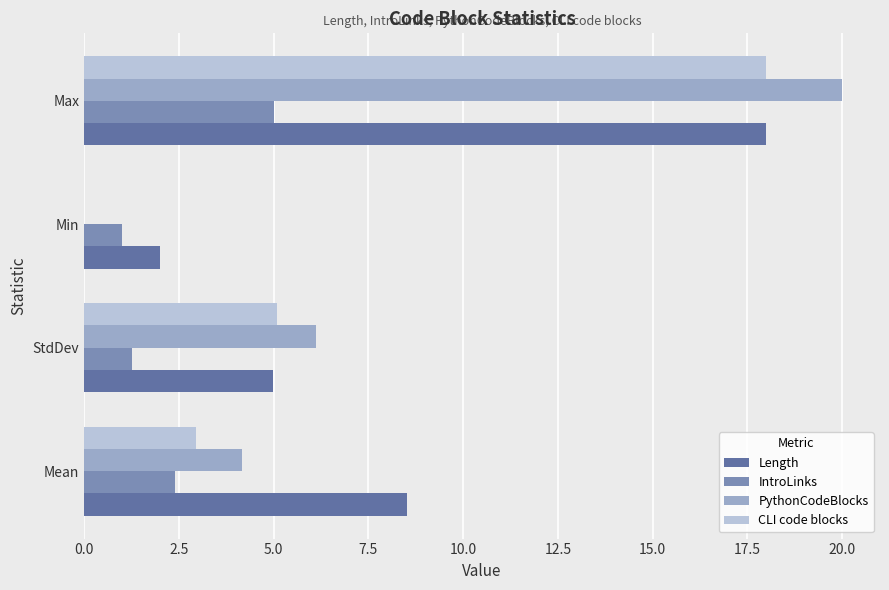

Which series changed the most between StdDev and Min?

PythonCodeBlocks